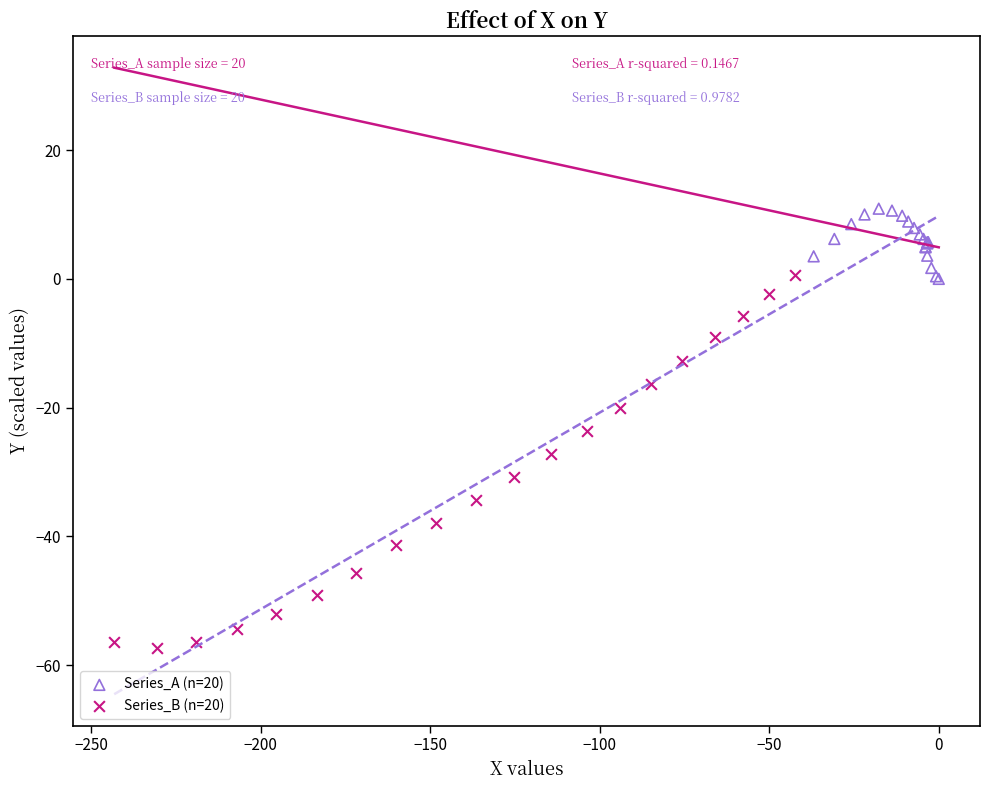

Which series contains the lowest Y value?

Series_B (n=20)